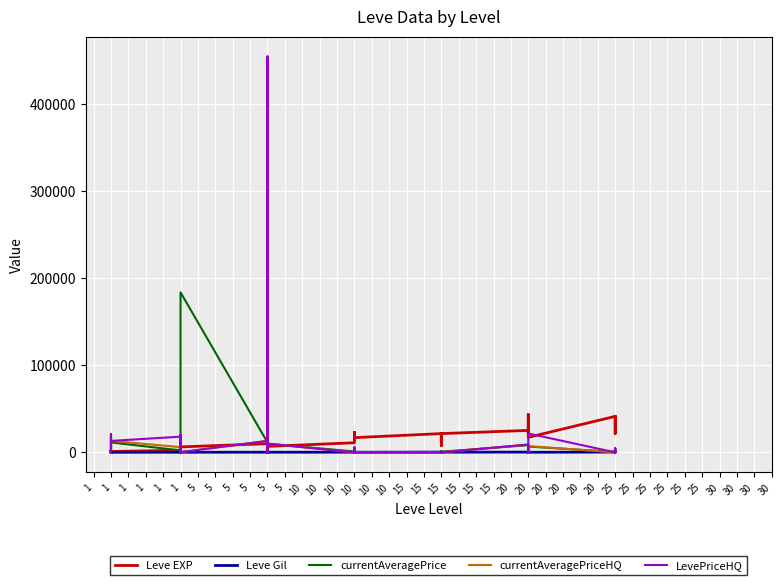

Is the value of LevePriceHQ at 20 greater than the value of currentAveragePriceHQ at 1?

Yes